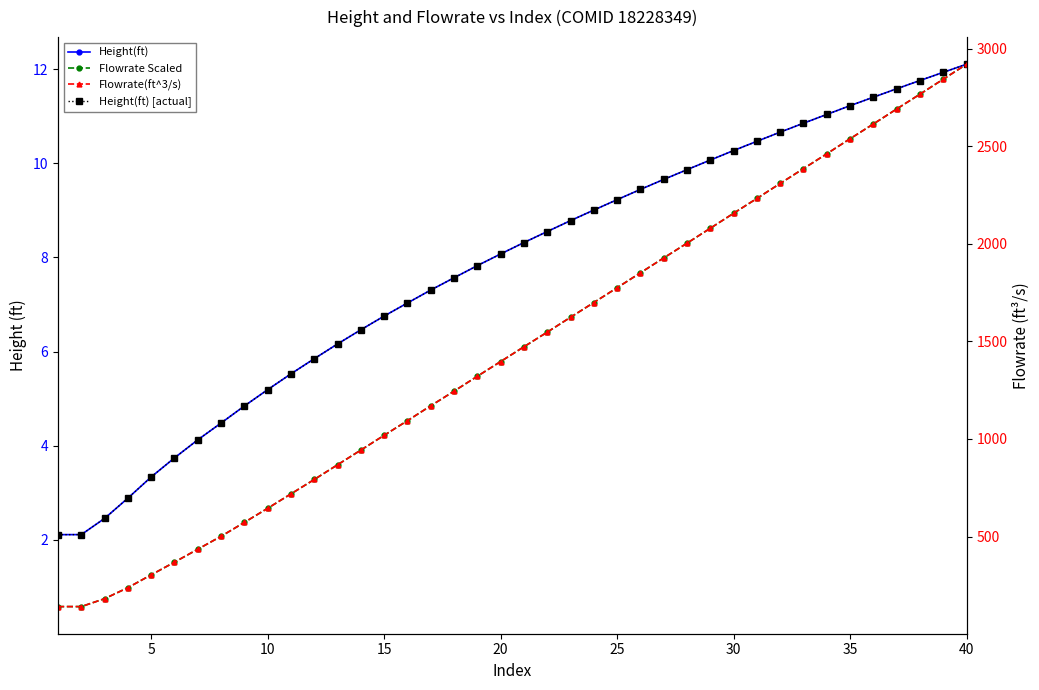

Rank the series by their maximum value, from highest to lowest.

Flowrate(ft^3/s), Height(ft), Flowrate(ft^3/s) [scaled], Height(ft) [actual]